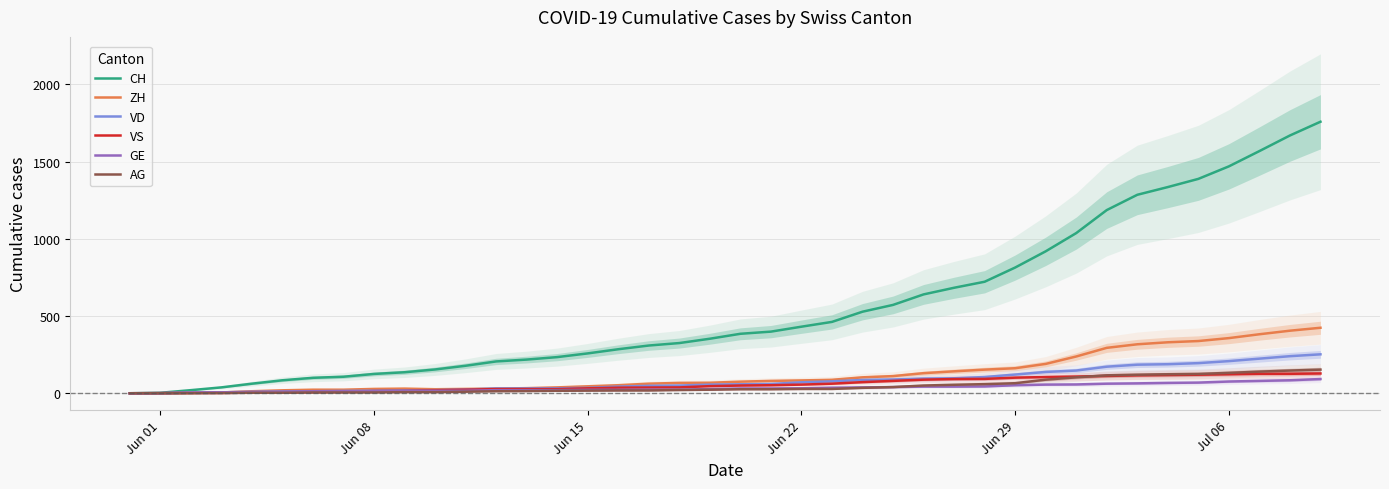

Reading left to right, list all the values displayed in this chart.

CH: 0	3	20	38	62	84	100	107	125	136	154	178	206	218	234	258	285	309	325	353	385	399	431	462	528	572	640	683	722	814	919	1037	1186	1285	1335	1388	1469	1568	1669	1758
ZH: 0	0	2	5	13	19	23	23	28	30	26	28	30	33	38	45	52	62	67	68	75	80	83	87	103	111	130	142	153	162	190	238	294	317	330	338	357	382	405	424
VD: 0	0	4	6	9	11	13	15	16	19	20	24	31	31	32	35	43	48	50	56	58	60	71	77	86	89	95	97	105	121	138	147	172	185	188	195	208	224	240	252
VS: 0	1	2	2	4	6	7	9	14	15	19	23	27	27	27	32	36	37	38	46	50	52	56	62	72	80	88	92	93	101	105	108	112	116	118	120	123	126	126	128
GE: 0	1	4	6	8	10	13	13	14	14	16	16	20	20	20	22	22	23	23	27	31	31	32	36	38	40	43	43	44	52	56	57	62	64	67	69	76	80	84	92
AG: 0	0	0	1	3	3	5	5	5	7	7	10	13	14	16	17	18	18	21	23	26	26	28	28	35	40	50	55	59	65	88	103	116	120	123	125	132	140	147	153